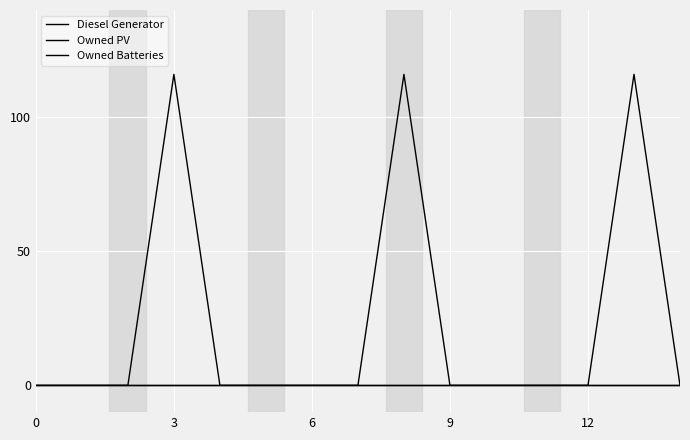

Is this an area chart (filled region under the line)?

No